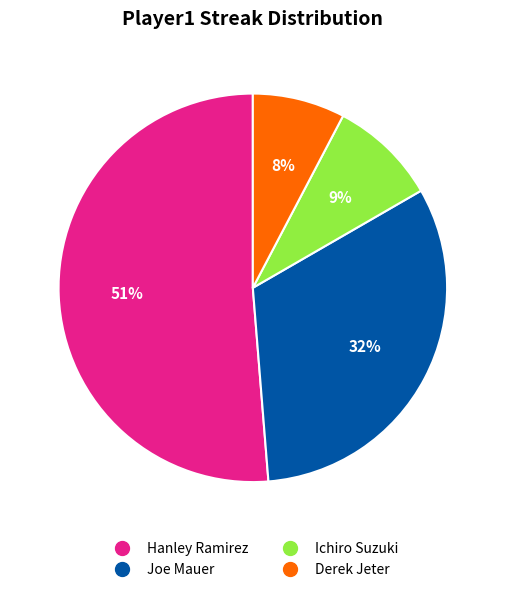

To the nearest percent, what is the average slice percentage?

25%